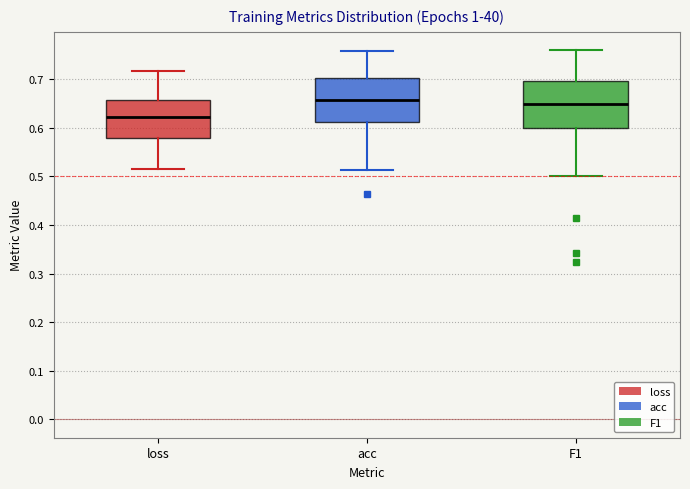

Reading left to right, read every box against the y-axis: the position of its median line, the range the box covers, and the ends of its whiskers. The values are not printed on the chart, so give them approximately, as read against the axis.

loss: median 0.62, box 0.58 to 0.66, whiskers 0.51 to 0.72
acc: median 0.66, box 0.61 to 0.70, whiskers 0.51 to 0.76
F1: median 0.65, box 0.60 to 0.70, whiskers 0.50 to 0.76